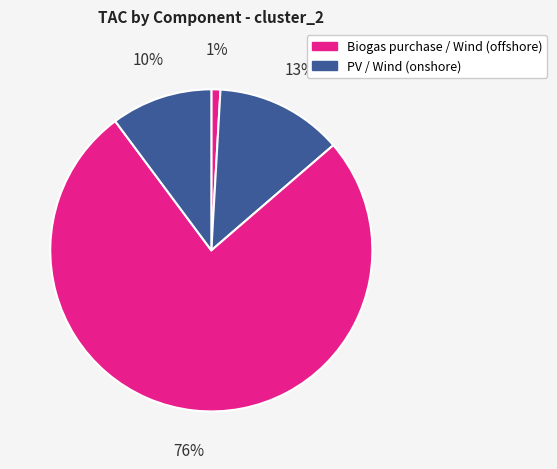

Which slice is the largest?

Wind (offshore)